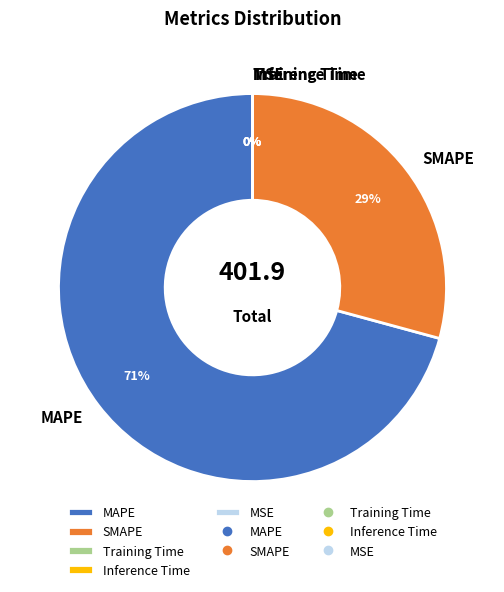

True or false: MAPE accounts for 61% of the total.

False